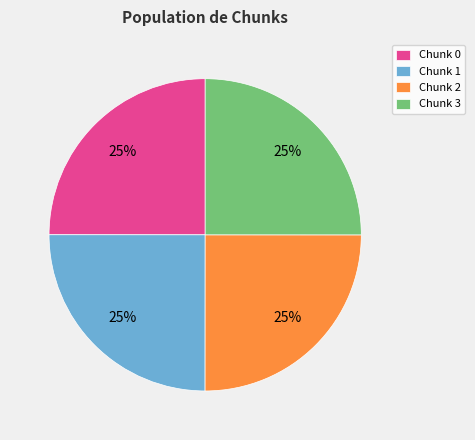

To the nearest percent, what portion does Chunk 2 represent?

25%